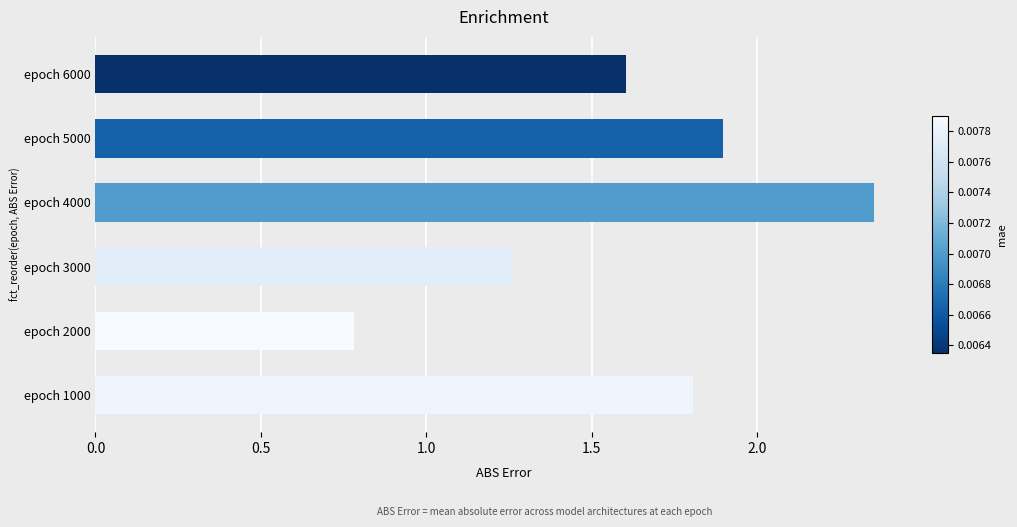

What is the ratio of the value at epoch 1000 to the value at epoch 4000?

0.8